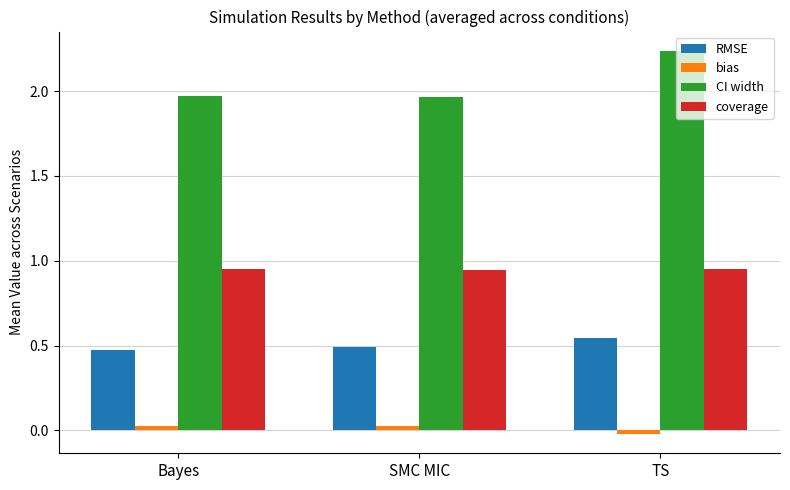

What is the sum of the CI width values at SMC MIC and TS?

4.2